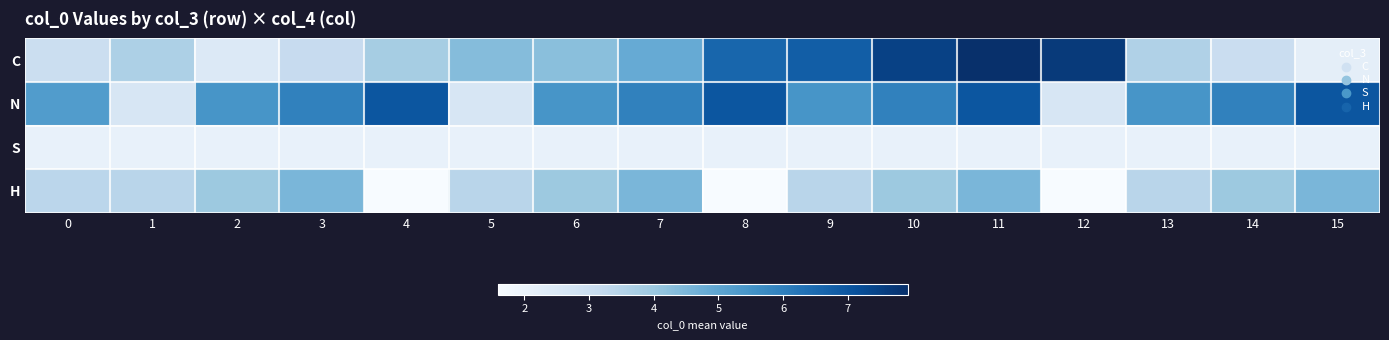

Reading right to left, extract all data points from this chart.

C: 15=2.2	14=3.0	13=3.6	12=7.7	11=7.9	10=7.5	9=6.8	8=6.6	7=4.8	6=4.3	5=4.4	4=3.8	3=3.1	2=2.4	1=3.7	0=3.0
N: 15=7.0	14=5.9	13=5.4	12=2.6	11=7.0	10=5.9	9=5.4	8=7.0	7=5.9	6=5.4	5=2.6	4=7.0	3=5.9	2=5.4	1=2.6	0=5.2
S: 15=2.0	14=2.0	13=2.0	12=2.0	11=2.0	10=2.0	9=2.0	8=2.0	7=2.0	6=2.0	5=2.0	4=2.0	3=2.0	2=2.0	1=2.0	0=2.0
H: 15=4.5	14=4.0	13=3.4	12=1.6	11=4.5	10=4.0	9=3.4	8=1.6	7=4.5	6=4.0	5=3.4	4=1.6	3=4.5	2=4.0	1=3.4	0=3.4